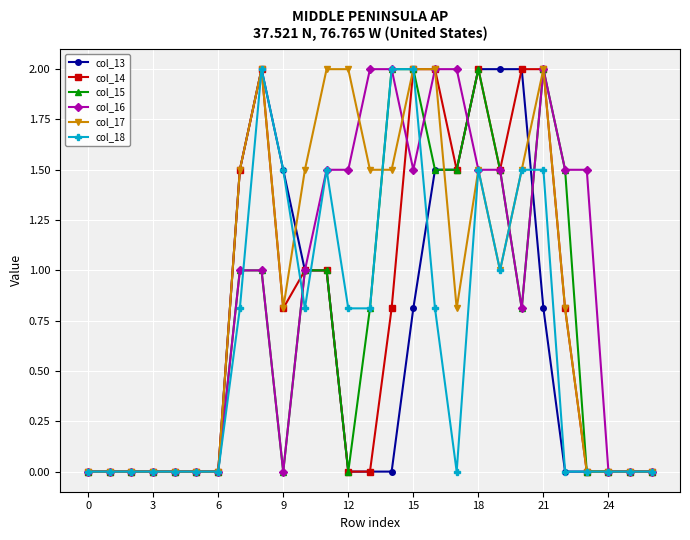

True or false: col_13 has more than 0 interior local peaks.

True